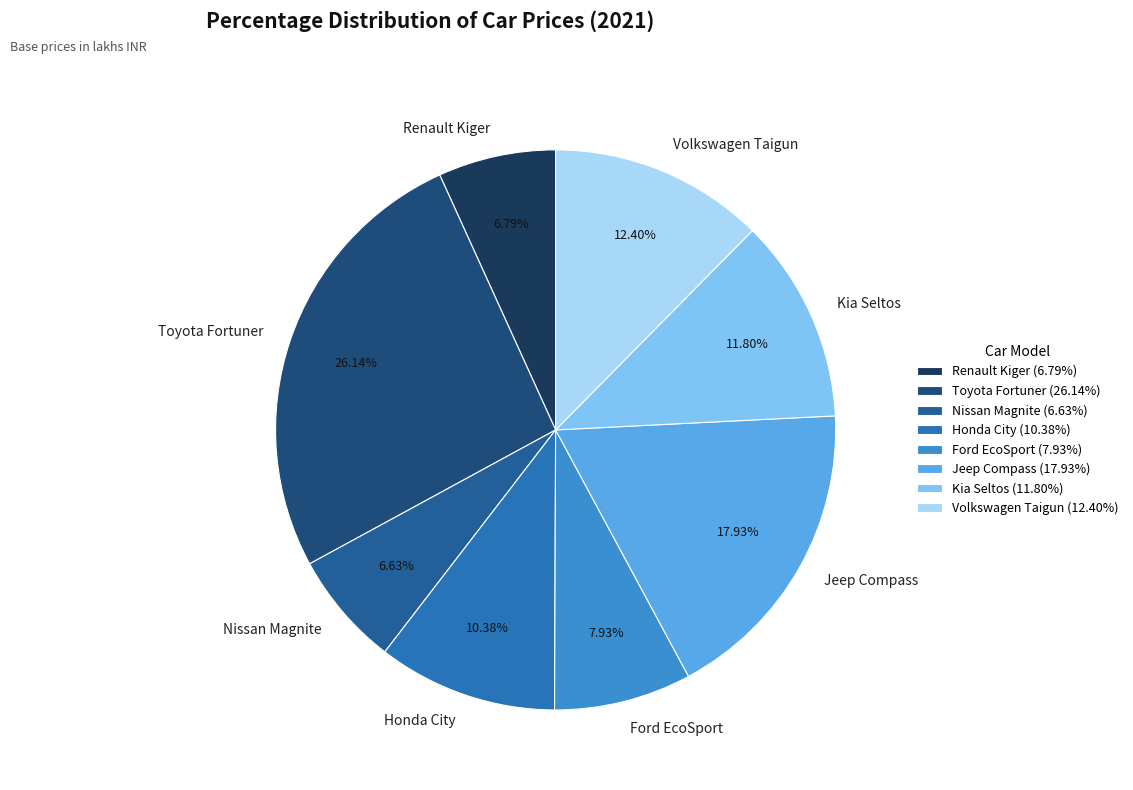

Is it true that Renault Kiger is 19% of the pie?

False